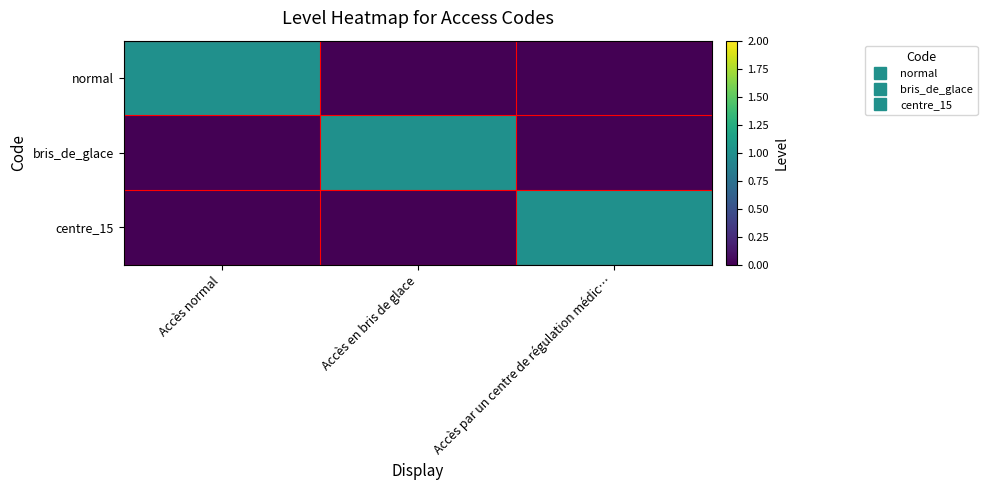

Reading right to left, extract all data points from this chart.

normal: Accès par un centre de régulation médic…=0	Accès en bris de glace=0	Accès normal=1
bris_de_glace: Accès par un centre de régulation médic…=0	Accès en bris de glace=1	Accès normal=0
centre_15: Accès par un centre de régulation médic…=1	Accès en bris de glace=0	Accès normal=0